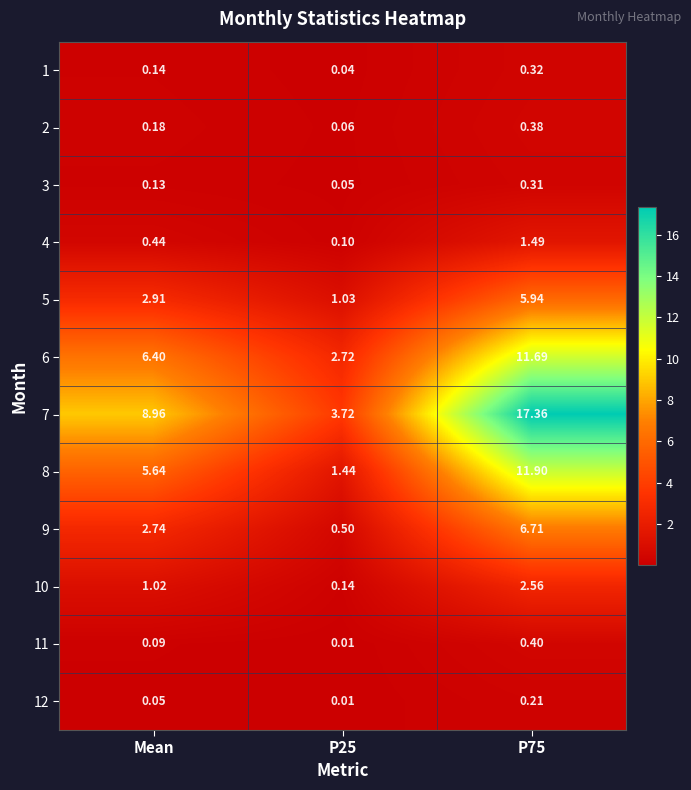

At which label is 9 closest to 3?

Mean